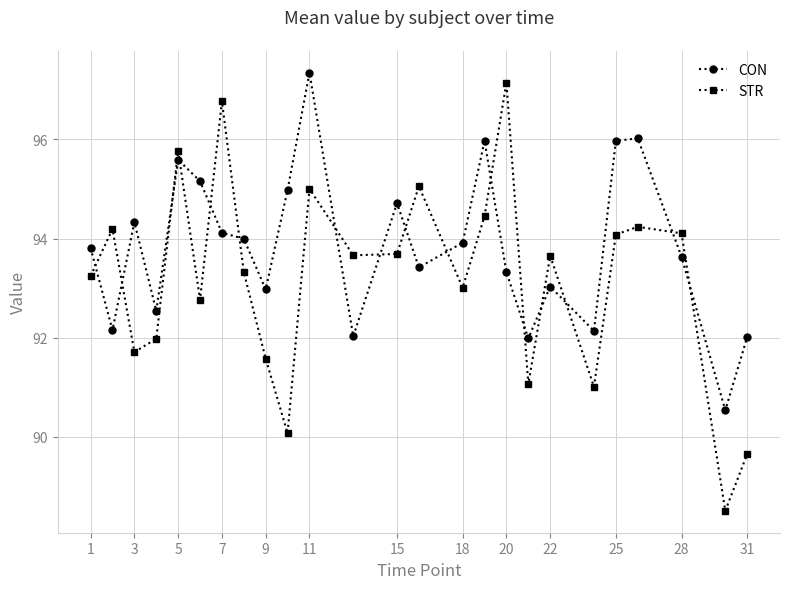

True or false: STR and CON cross at least once.

True